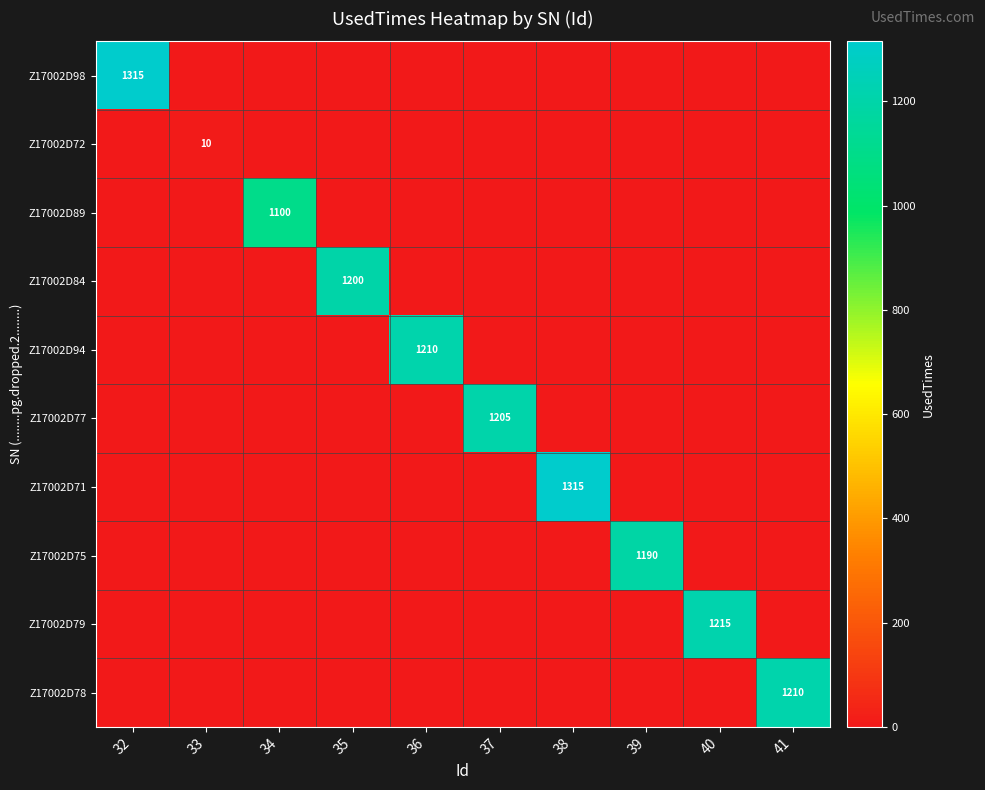

At how many categories does at least one series exceed 899?

9